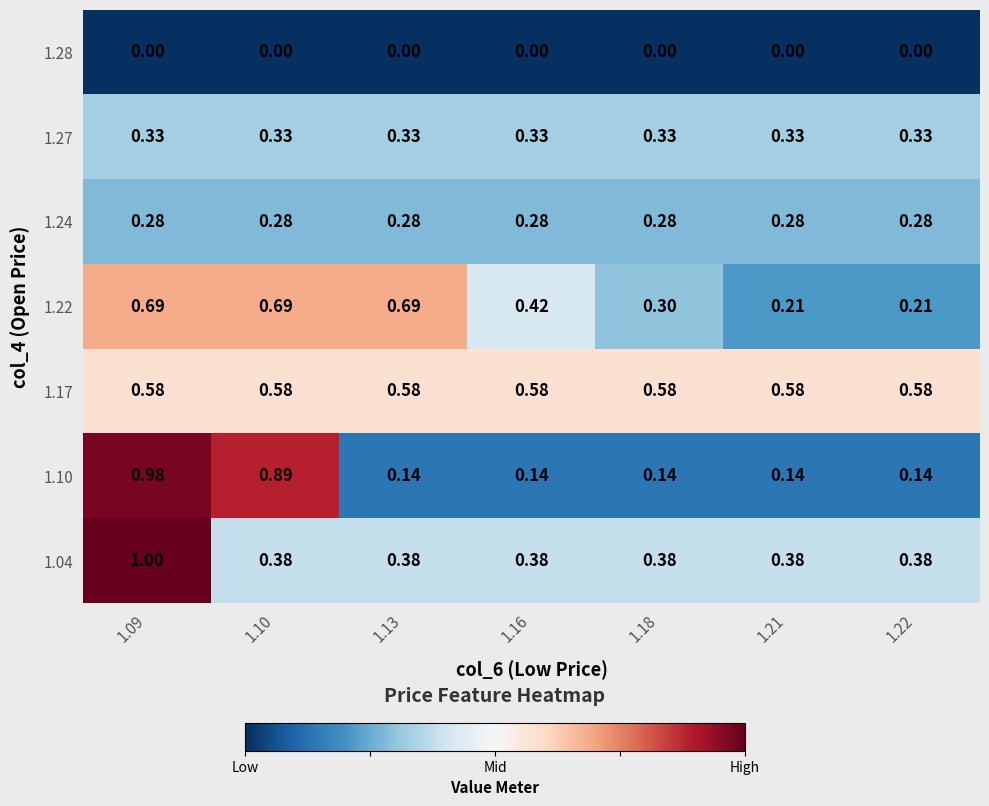

Is the value of 1.28 at 1.16 greater than the value of 1.17 at 1.18?

No